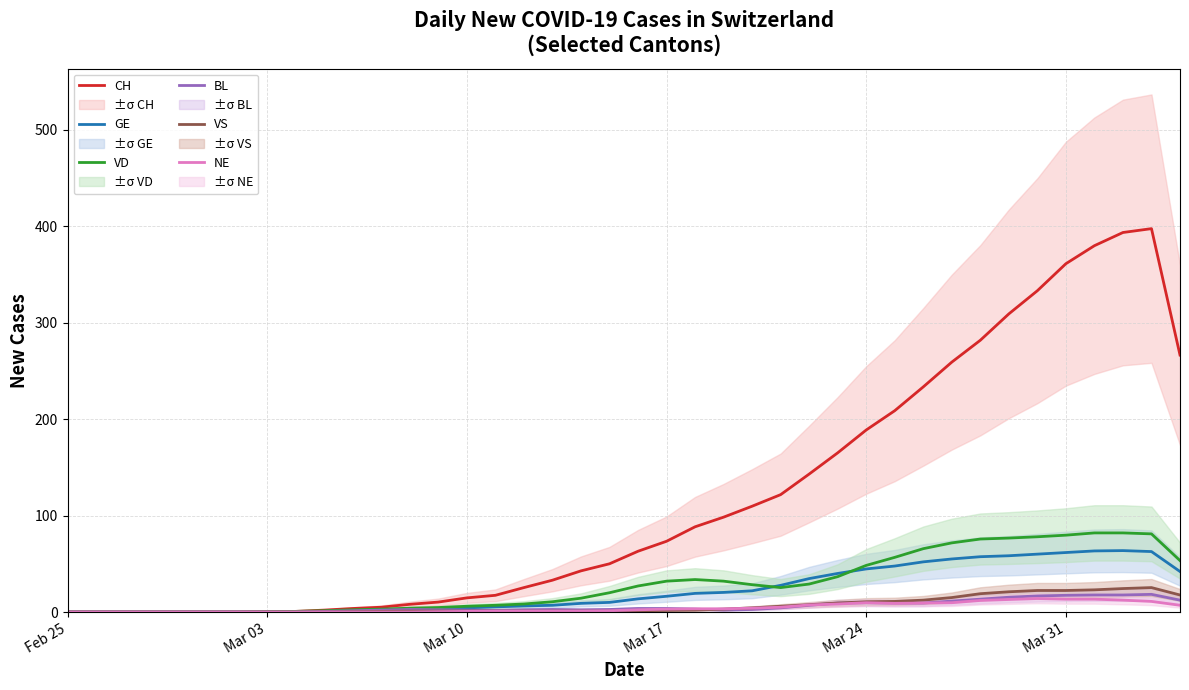

Count the number of data series in this chart.

6